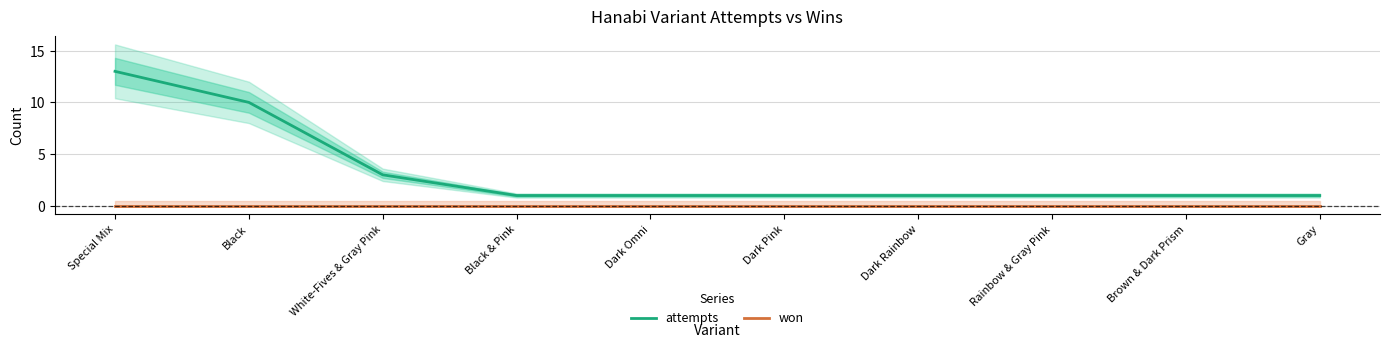

At which label does won reach its peak?

Special Mix